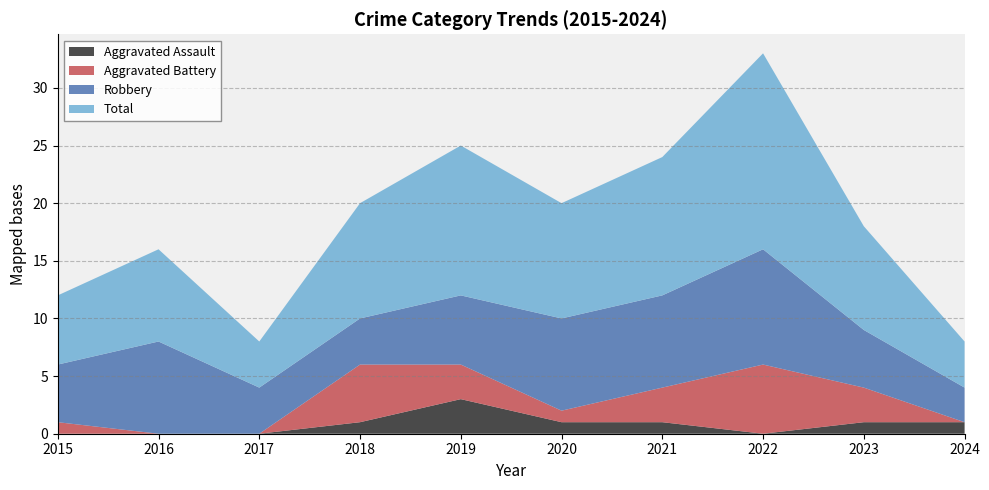

Reading left to right, list all the values displayed in this chart.

Aggravated Assault: 0	0	0	1	3	1	1	0	1	1
Aggravated Battery: 1	0	0	5	3	1	3	6	3	0
Robbery: 5	8	4	4	6	8	8	10	5	3
Total: 6	8	4	10	13	10	12	17	9	4